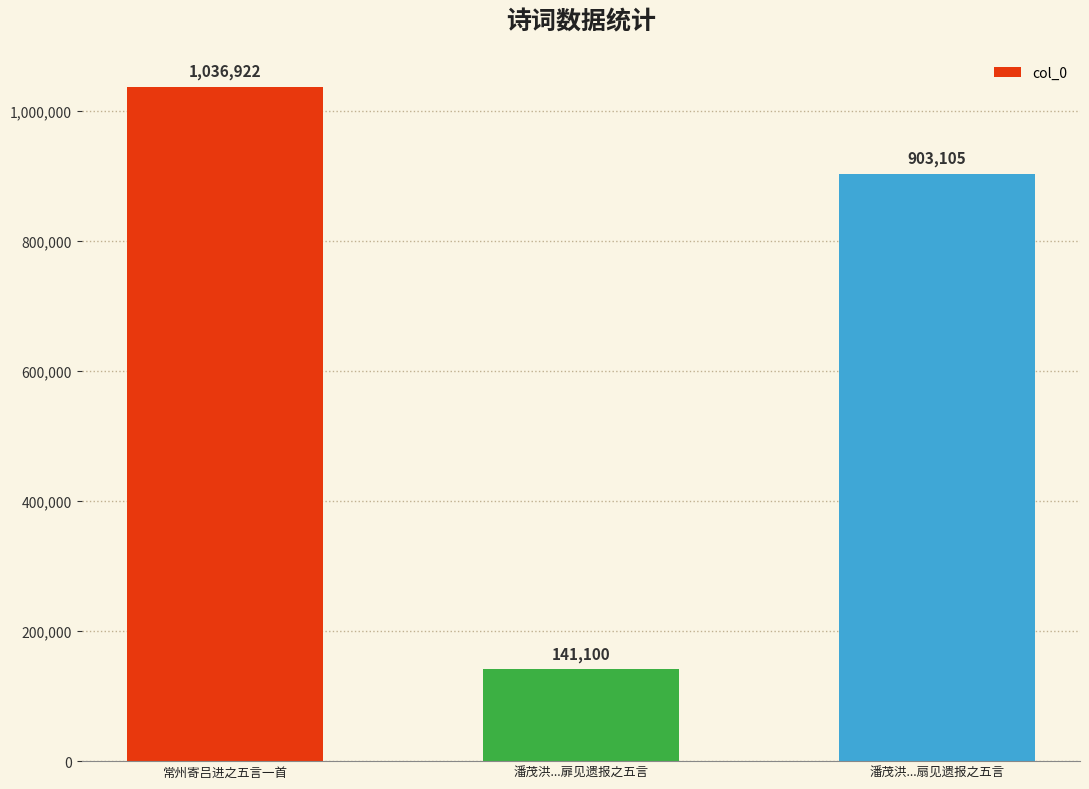

List the labels in order of value, smallest first.

潘茂洪...扉见遗报之五言, 潘茂洪...扇见遗报之五言, 常州寄吕进之五言一首